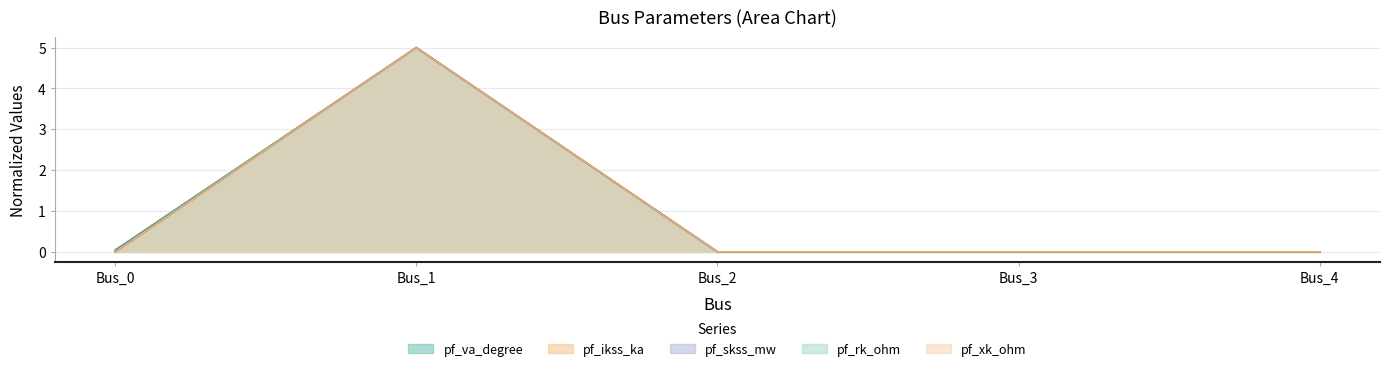

True or false: pf_rk_ohm has more than 2 interior local peaks.

False